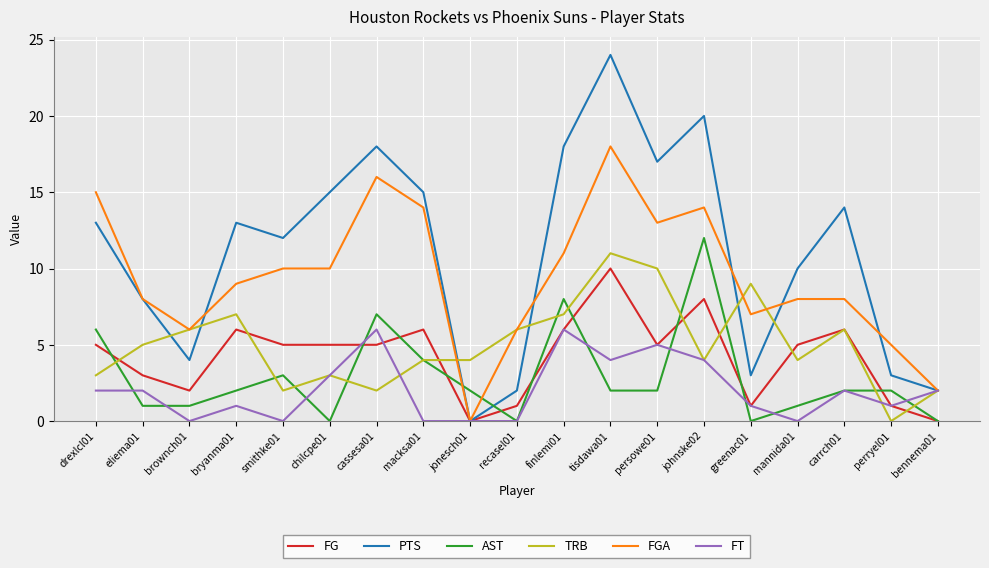

Is it true that PTS equals 11 at cassesa01?

False